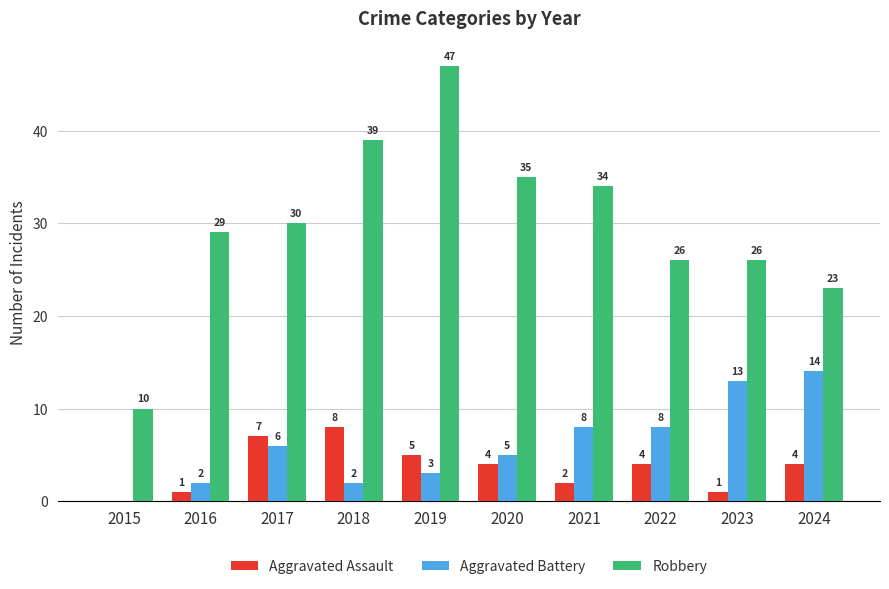

Read the Aggravated Assault value at 2020.

4